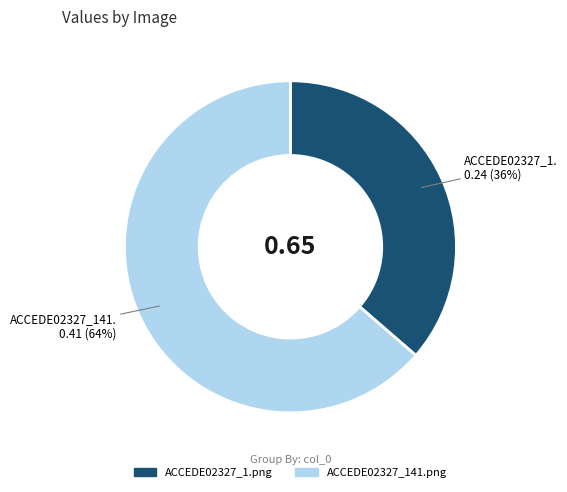

To the nearest percent, what is the combined percentage of ACCEDE02327_1.png and ACCEDE02327_141.png?

100%